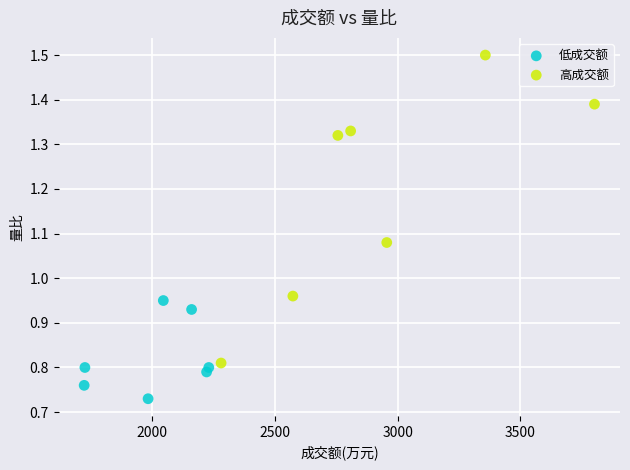

Which series reaches the maximum Y coordinate?

高成交额